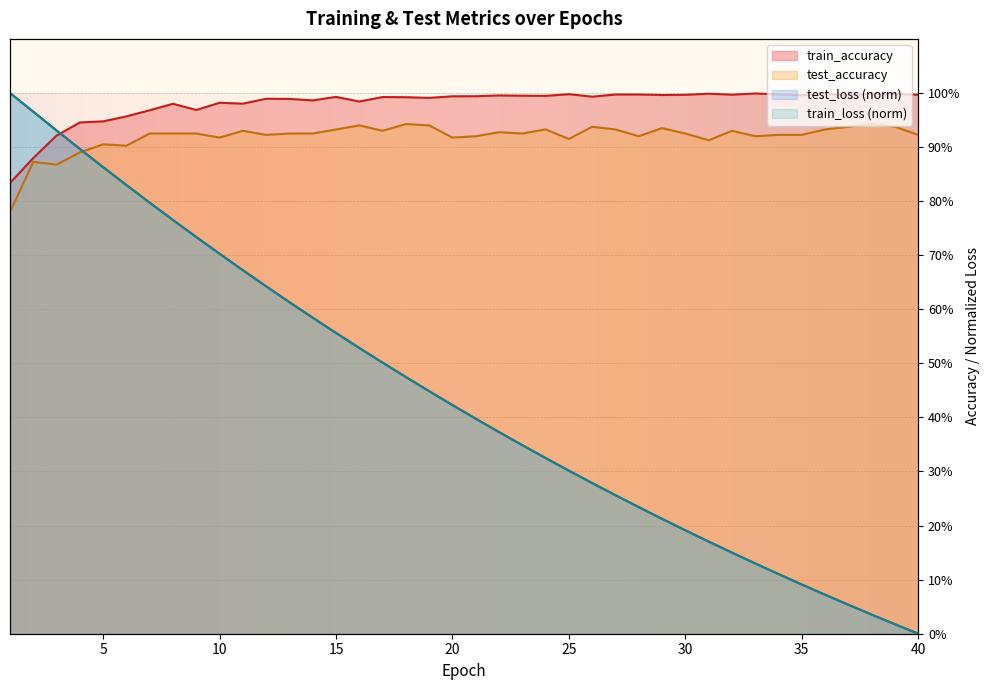

What value does the train_loss series have at 10?

0.7